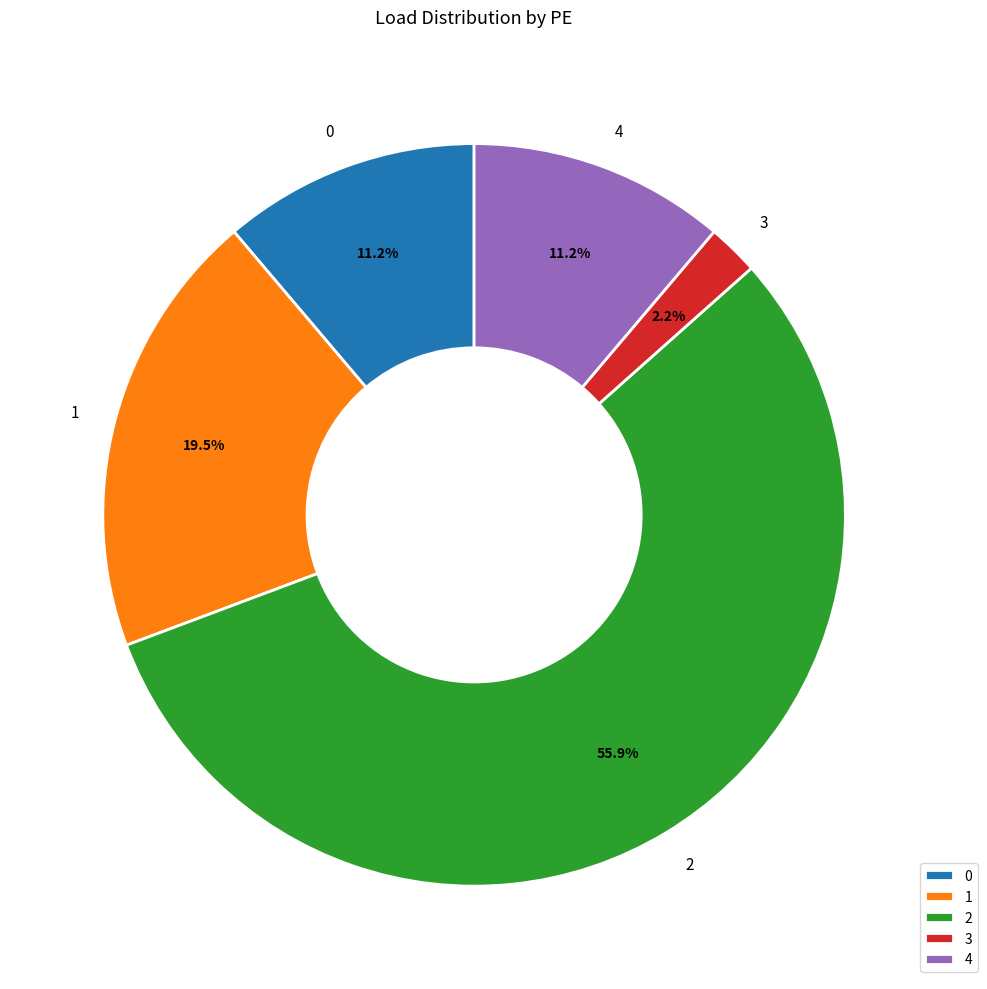

Is it true that 4 is 1% of the pie?

False